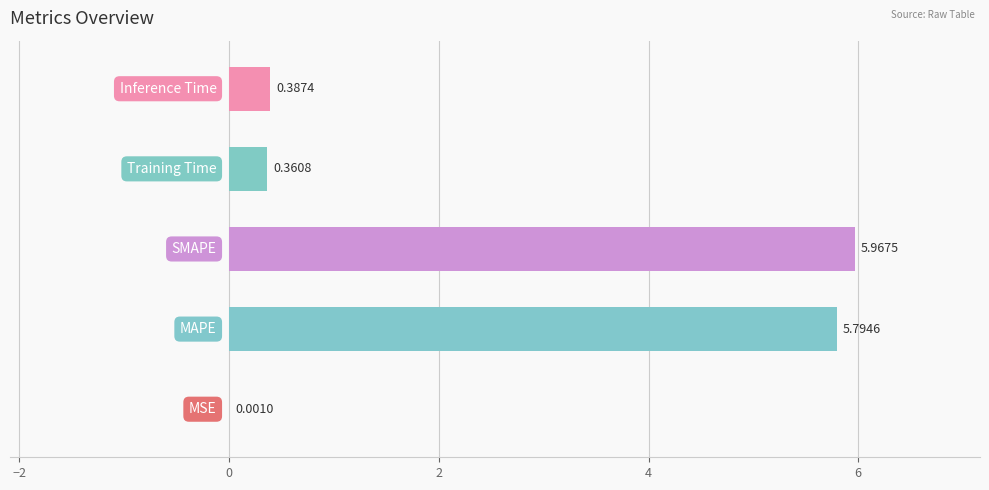

What is the sum of all values?

12.5